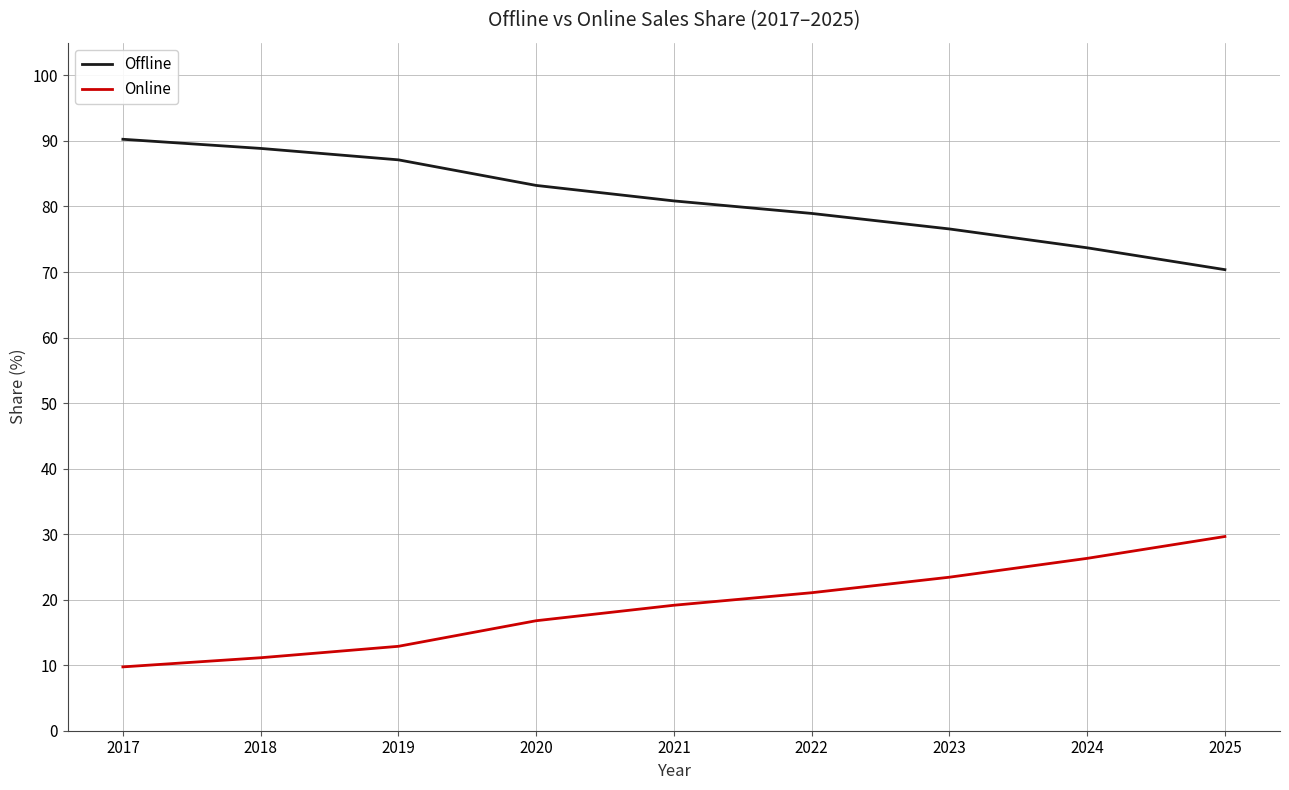

Is the value of Online at 2017 greater than the value of Offline at 2021?

No